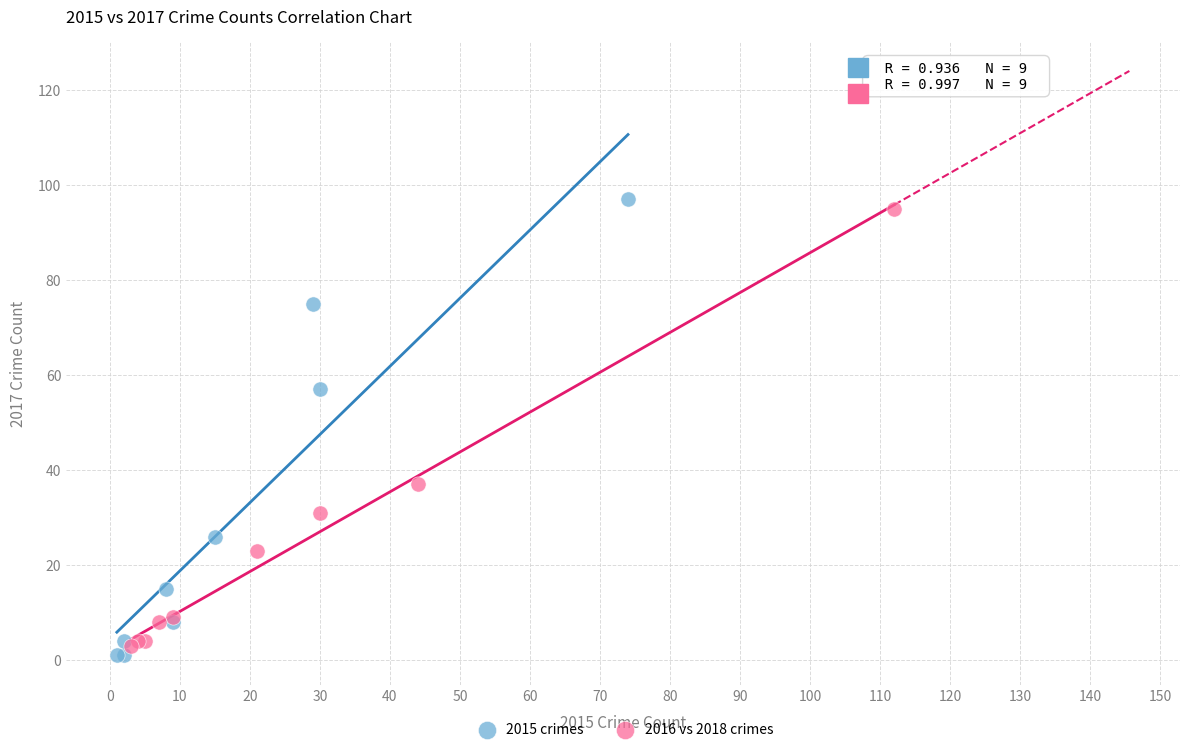

Which series has the largest Y range (max minus min)?

2015 crimes